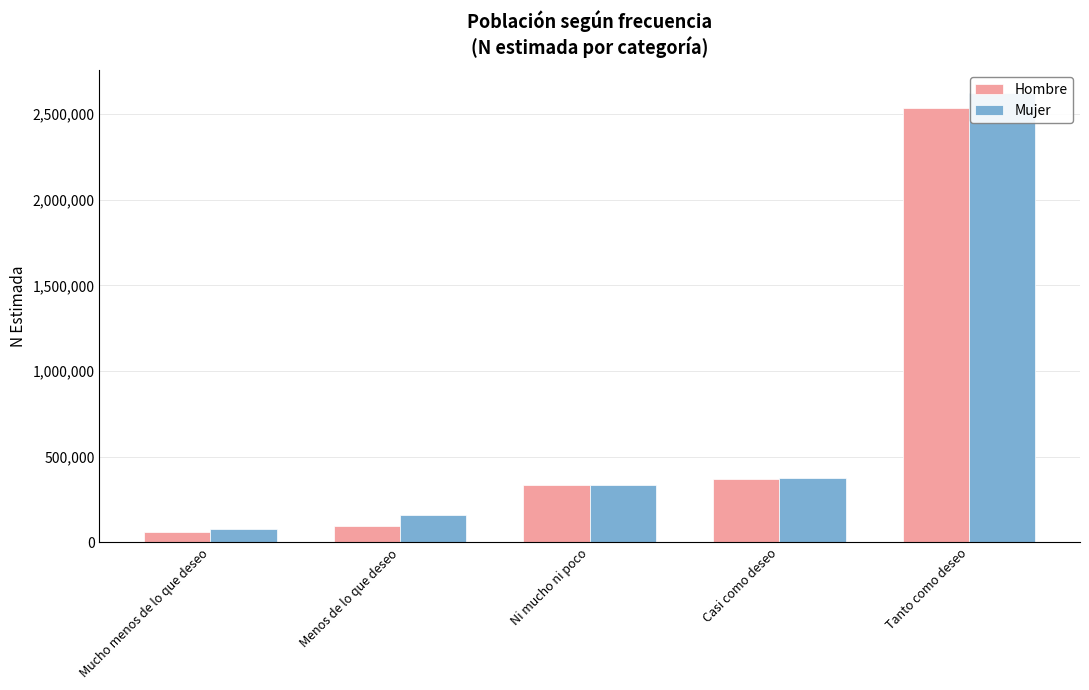

Which series has the largest total across all categories?

Mujer